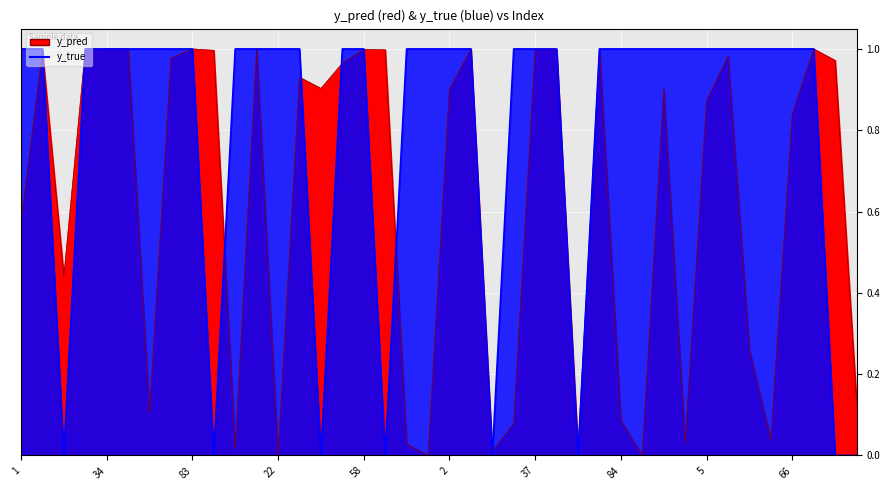

What is the average value of the y_pred series?

0.6